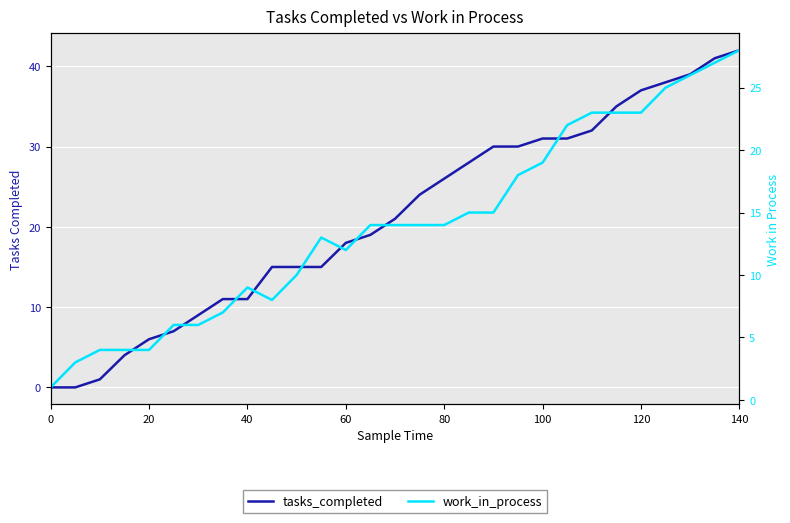

Reading left to right, list all the values displayed in this chart.

tasks_completed: 0	0	1	4	6	7	9	11	11	15	15	15	18	19	21	24	26	28	30	30	31	31	32	35	37	38	39	41	42
work_in_process: 1	3	4	4	4	6	6	7	9	8	10	13	12	14	14	14	14	15	15	18	19	22	23	23	23	25	26	27	28